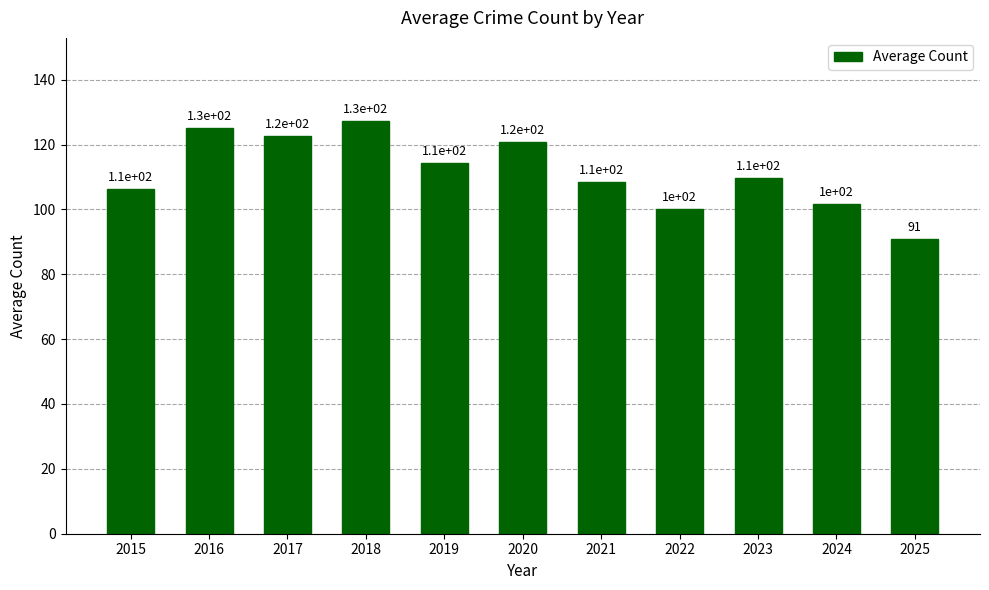

Reading left to right, what are all the values shown in this chart?

106.2	125.2	122.6	127.4	114.2	120.8	108.6	100.2	109.6	101.6	91.0